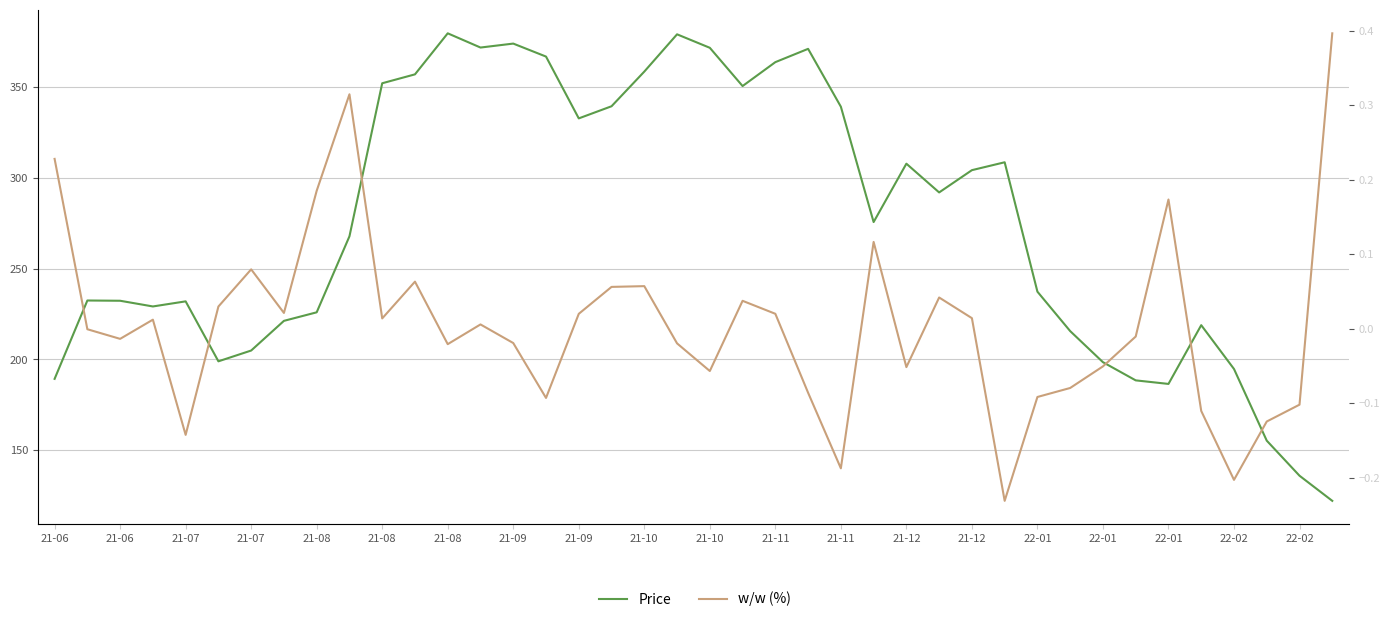

Is the value of w/w (%) at 22-01 greater than the value of Price at 22-01?

No